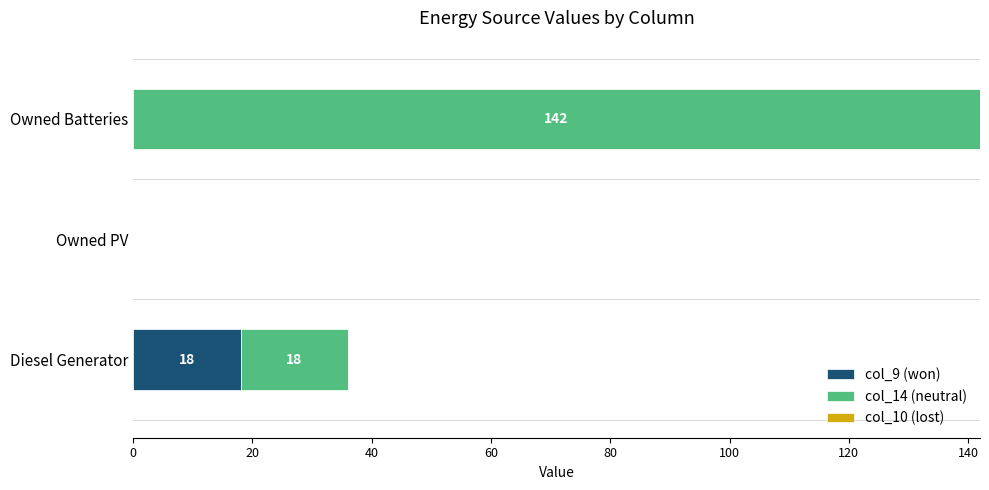

What is the sum of the col_9 (won) values at Owned Batteries and Diesel Generator?

18